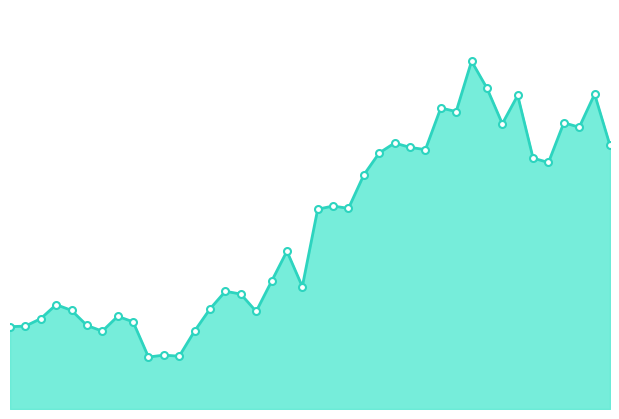

What is the label of the 30th point from the right?

2012-06-01